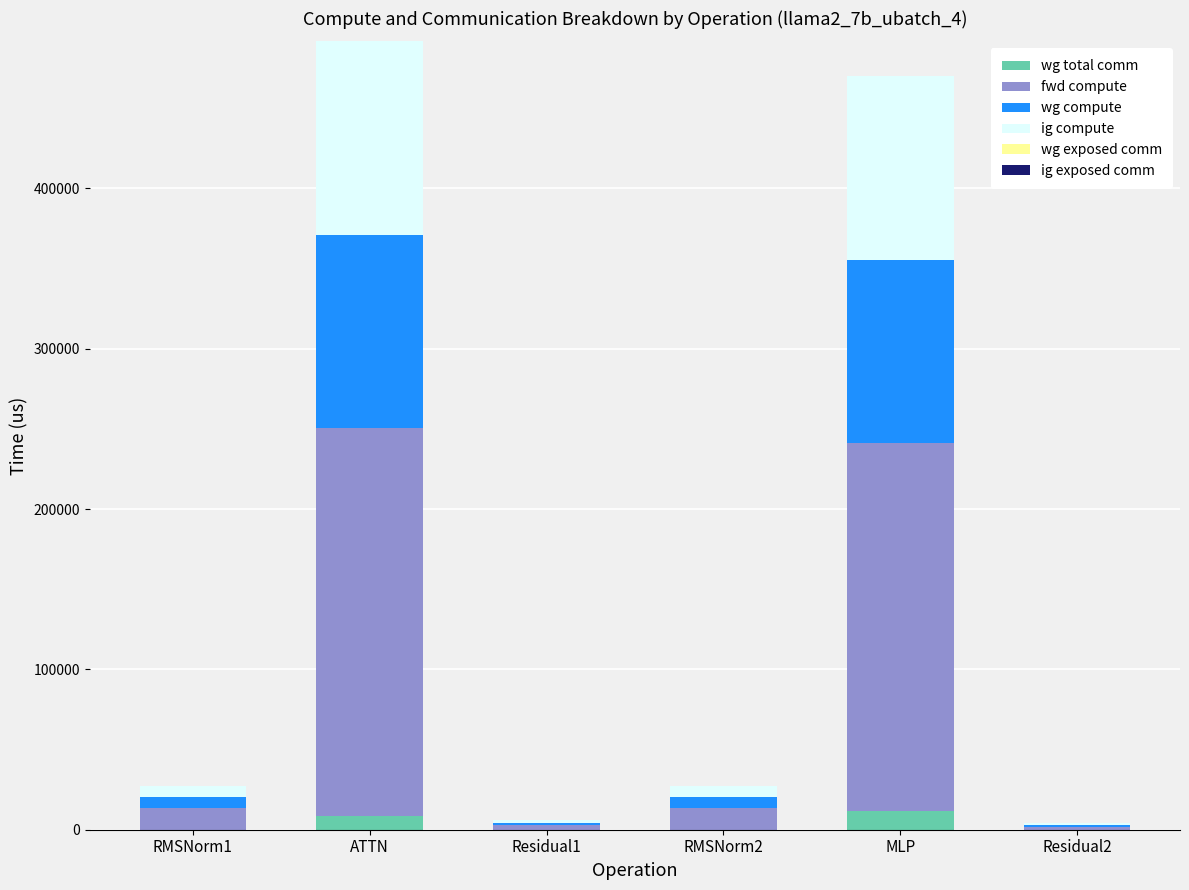

What is the sum of all wg total comm values?

20576.3